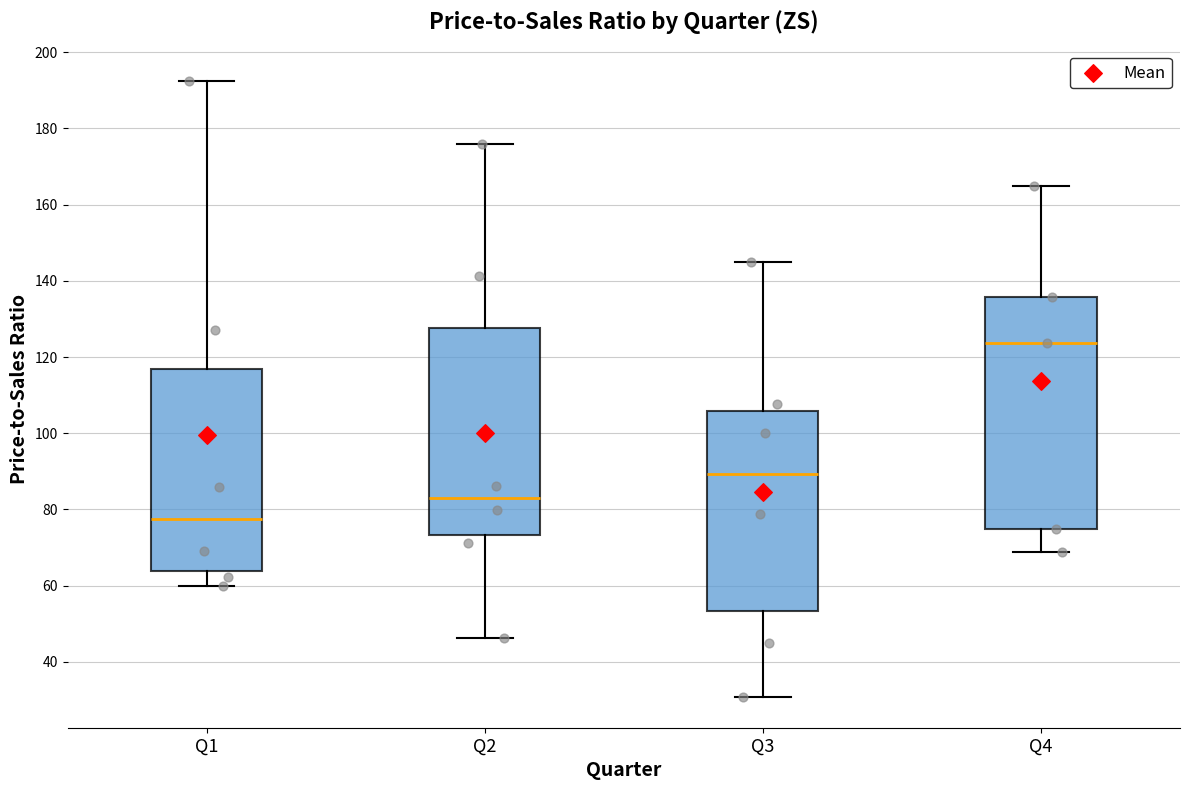

Reading left to right, transcribe this box plot: for each box, give where its median line is, the range the box spans, and where its two whiskers end, as read against the y-axis. The values are not printed on the chart, so give them approximately, as read against the axis.

Q1: median 78, box 64 to 116, whiskers 60 to 192
Q2: median 82, box 74 to 128, whiskers 46 to 176
Q3: median 90, box 54 to 106, whiskers 30 to 146
Q4: median 124, box 74 to 136, whiskers 68 to 164